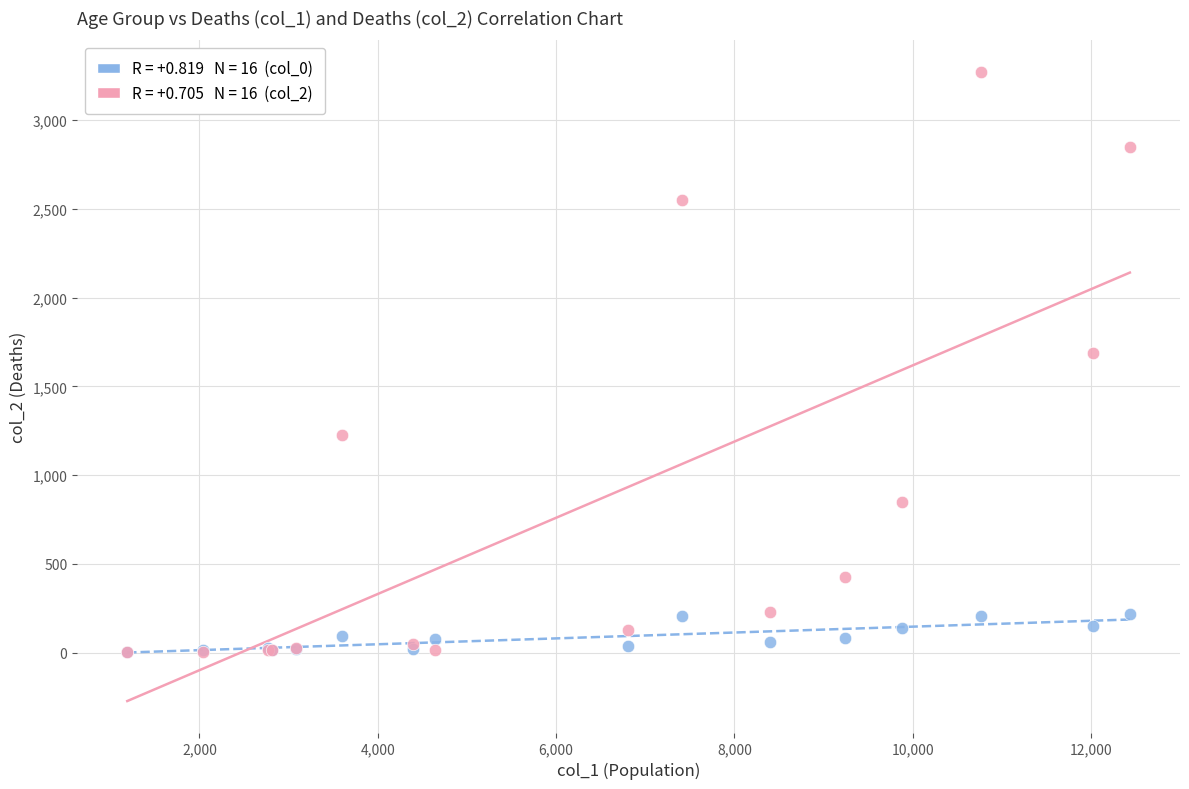

Across all series, what Y value is closest to 1638?

1690